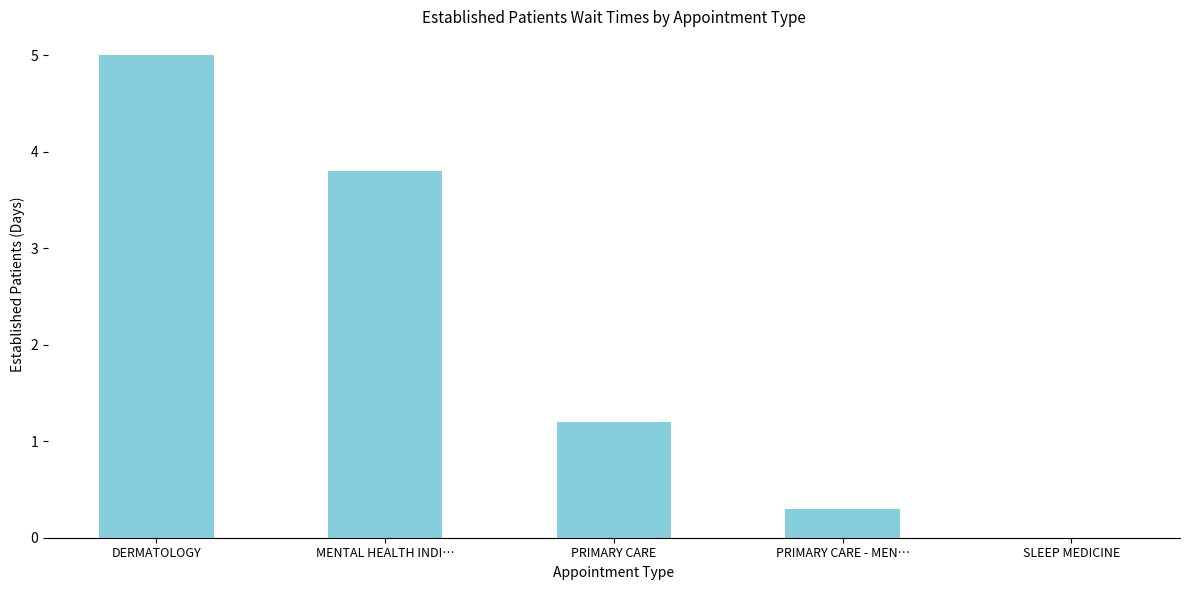

What is the sum of the values at SLEEP MEDICINE and PRIMARY CARE?

1.2